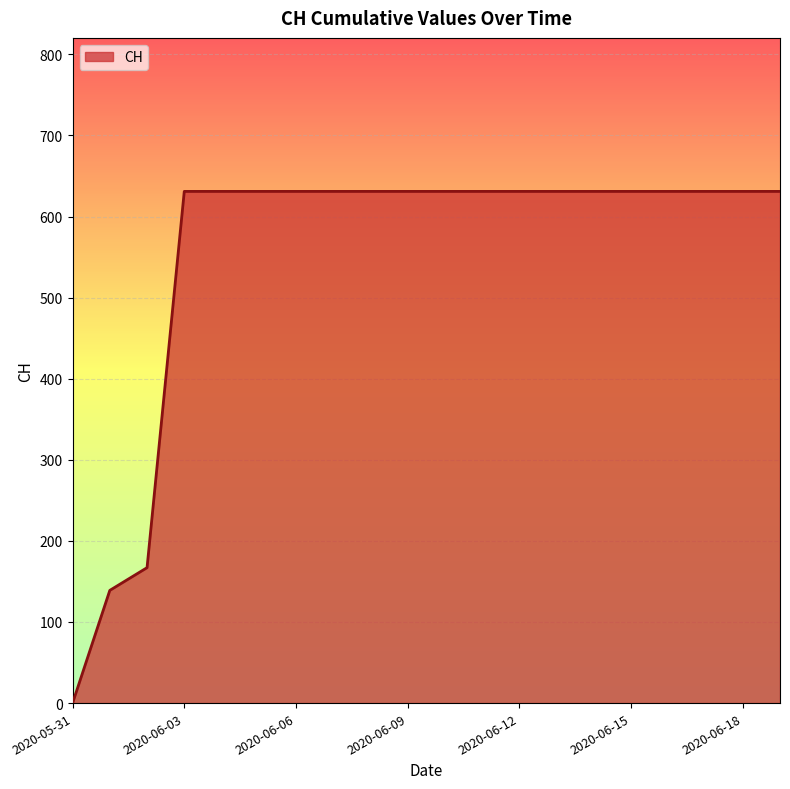

What is the difference between the maximum and minimum values?

631